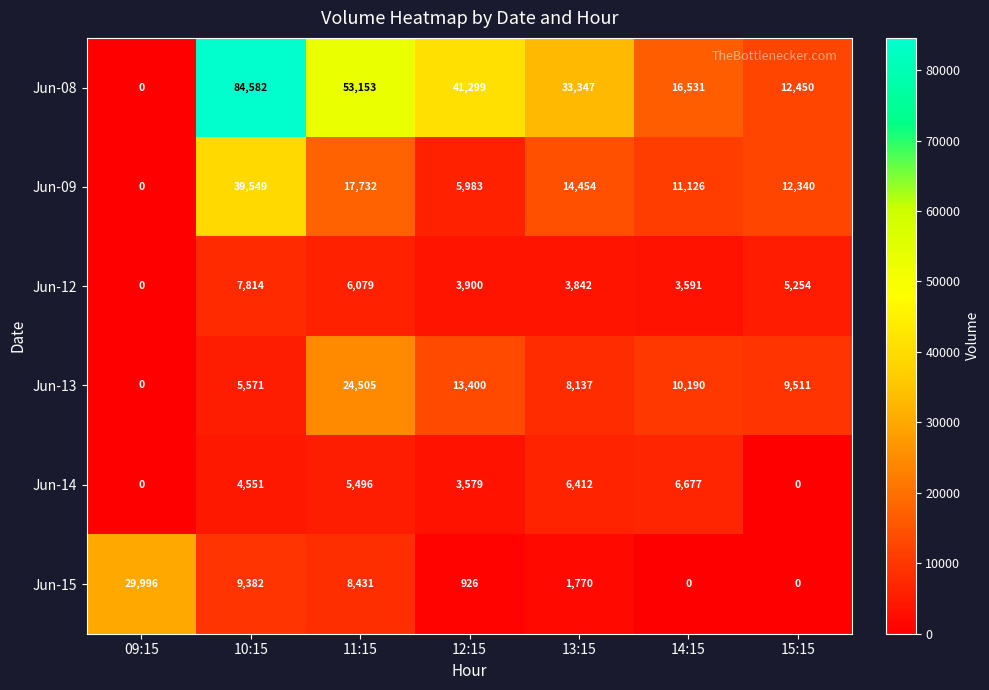

Between 11:15 and 15:15, which series saw the biggest shift?

Jun-08